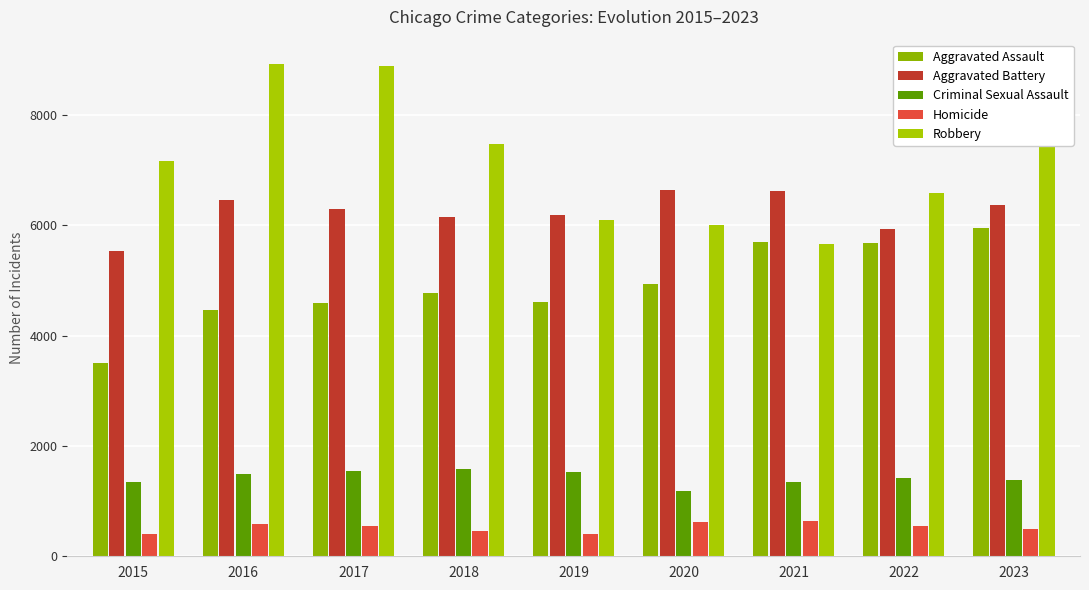

Between 2018 and 2020, which series saw the biggest shift?

Robbery